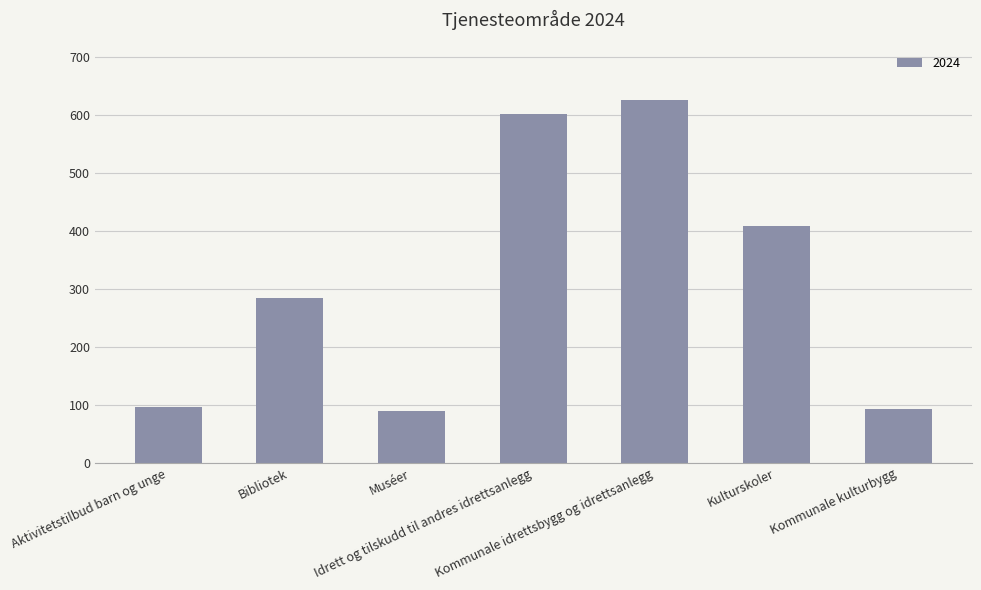

What is the minimum value shown in the chart?

90